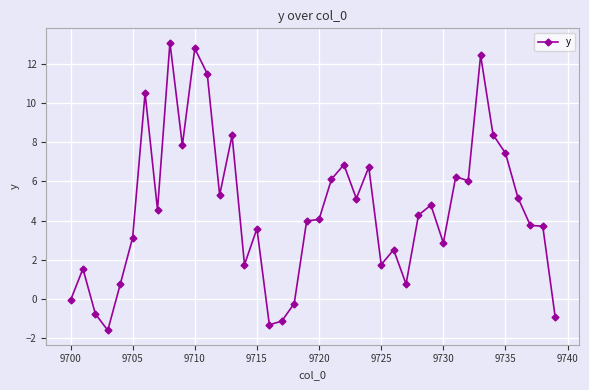

What is the smallest value displayed?

-1.6